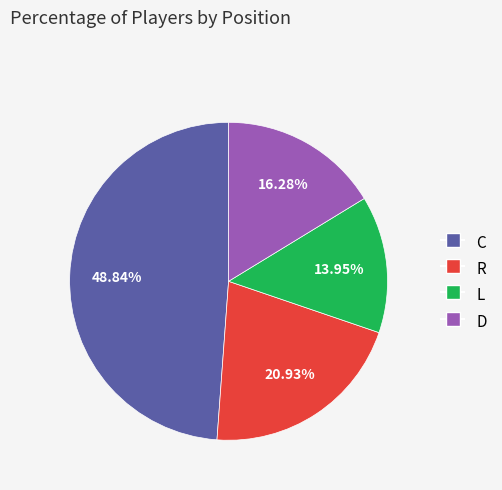

Which category has the smallest portion of the pie?

L